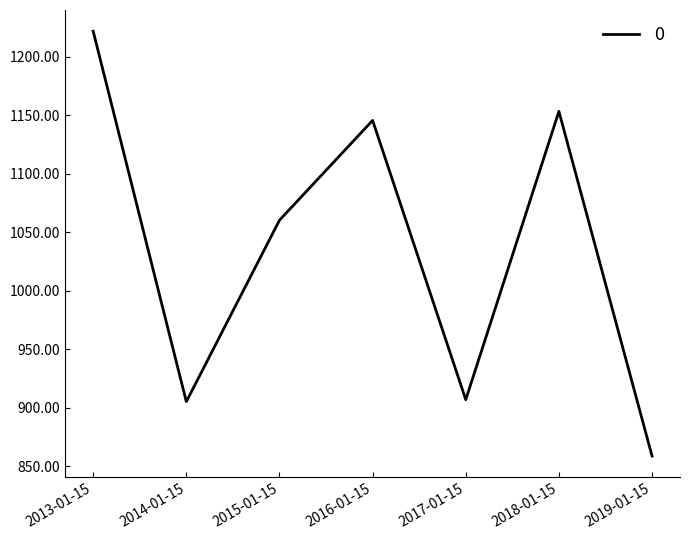

True or false: the data shows 858.6 at 2019-01-15.

True